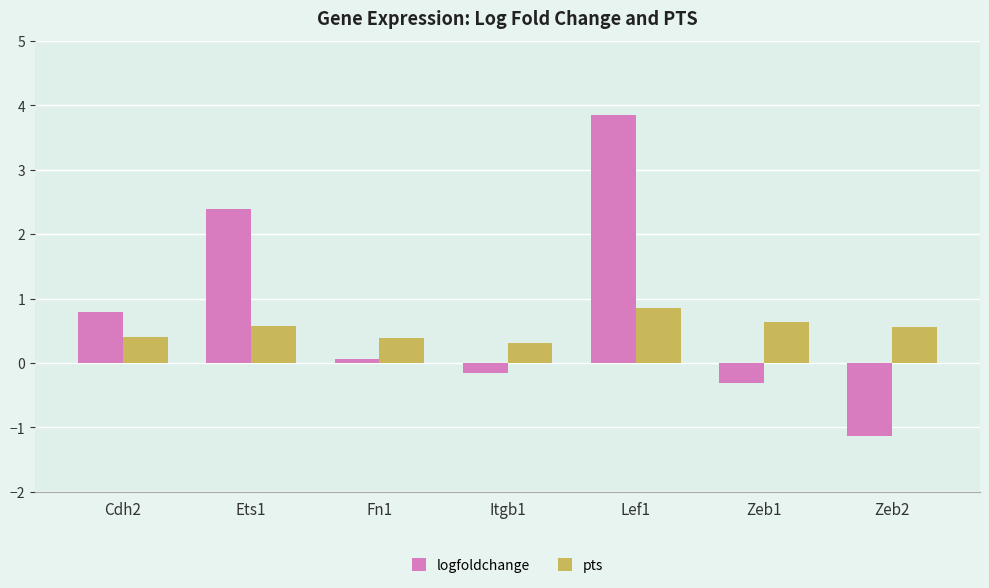

Reading left to right, transcribe all the data shown in this chart.

logfoldchange: Cdh2=0.8	Ets1=2.4	Fn1=0.1	Itgb1=-0.2	Lef1=3.8	Zeb1=-0.3	Zeb2=-1.1
pts: Cdh2=0.4	Ets1=0.6	Fn1=0.4	Itgb1=0.3	Lef1=0.9	Zeb1=0.6	Zeb2=0.6